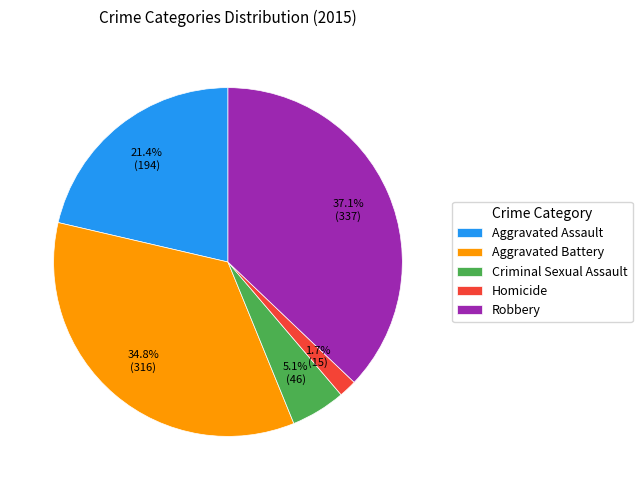

Is the sum of Criminal Sexual Assault and Aggravated Battery greater than half?

No